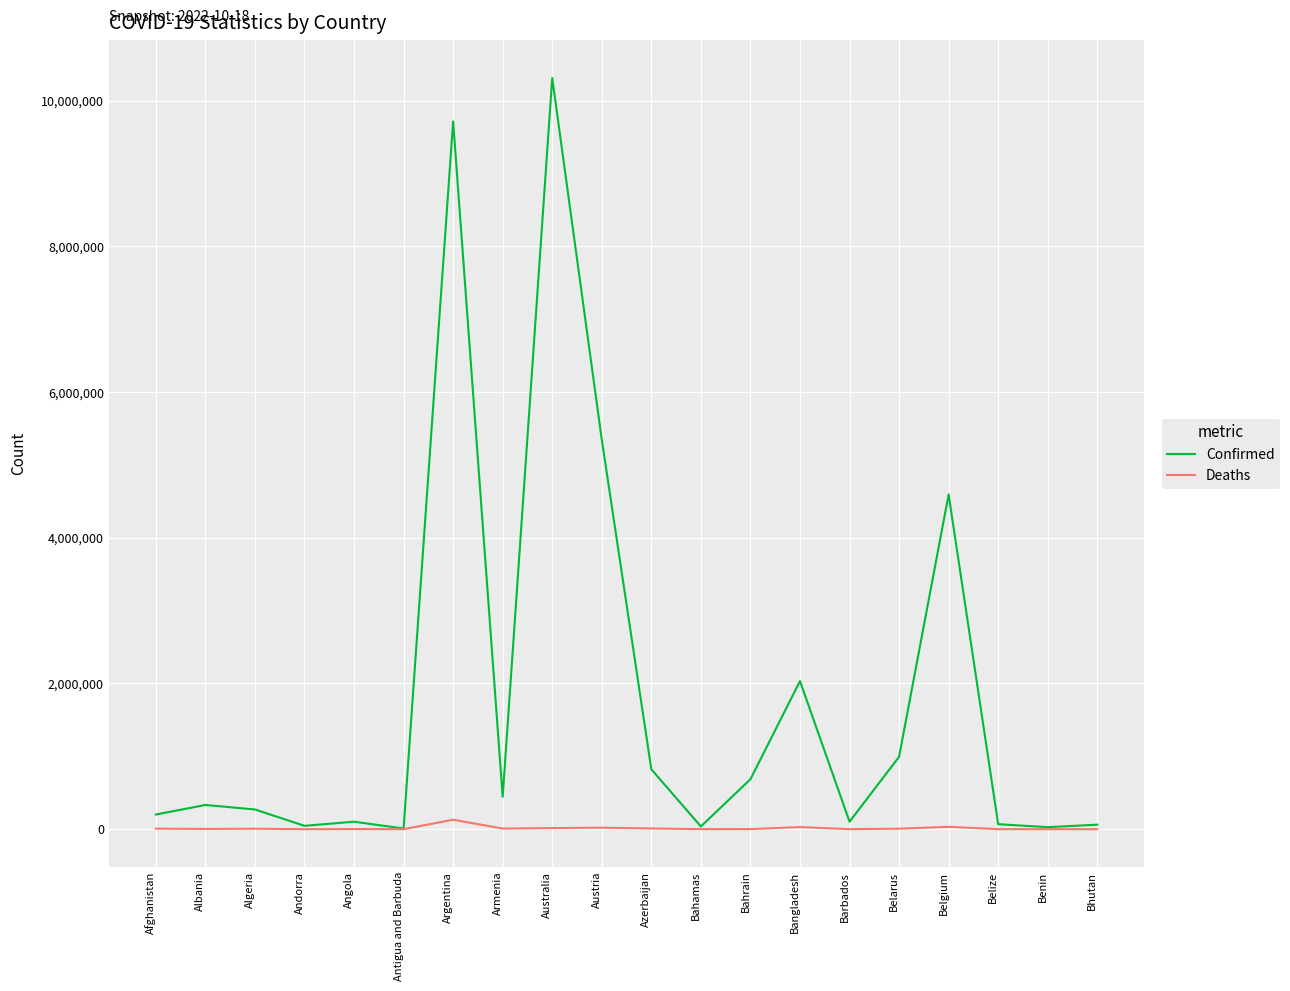

List the series in order of their peak value, highest first.

Confirmed, Deaths